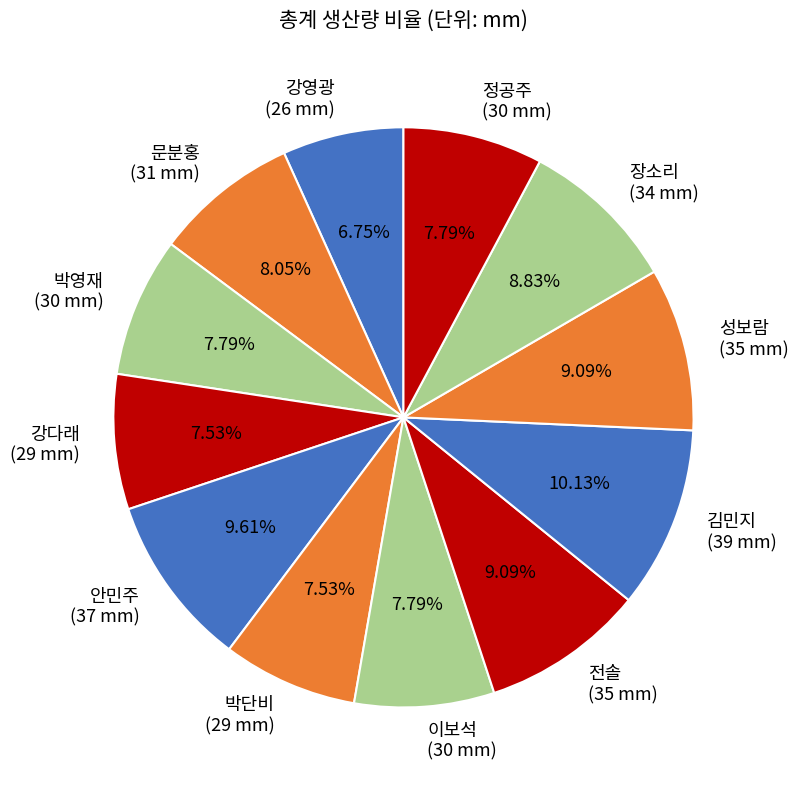

Is there a majority slice in this chart?

No